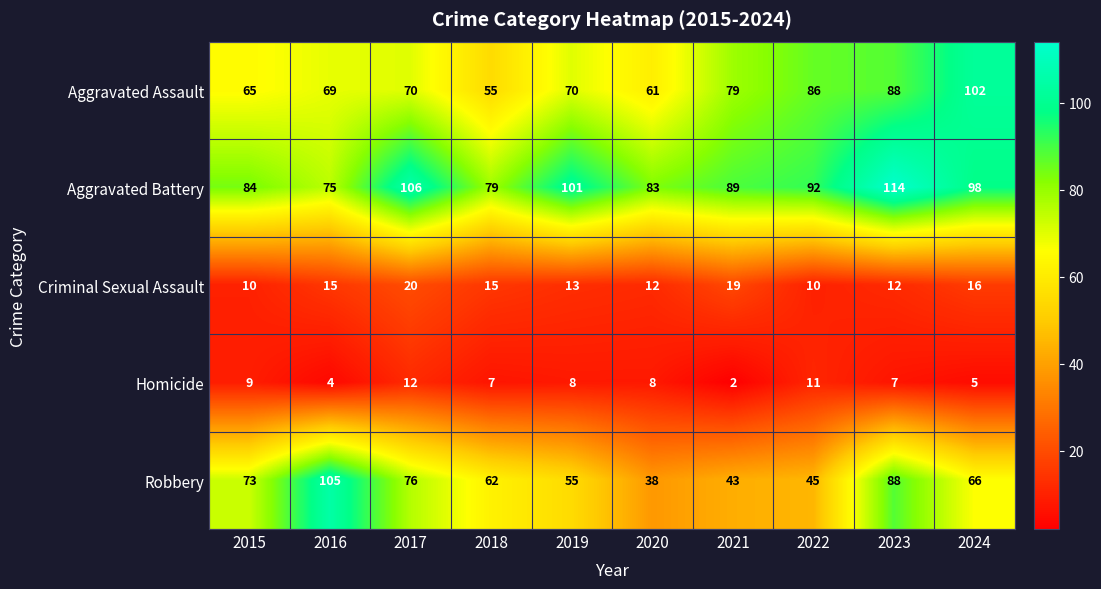

What is the spread (max minus min) of values at 2022?

82